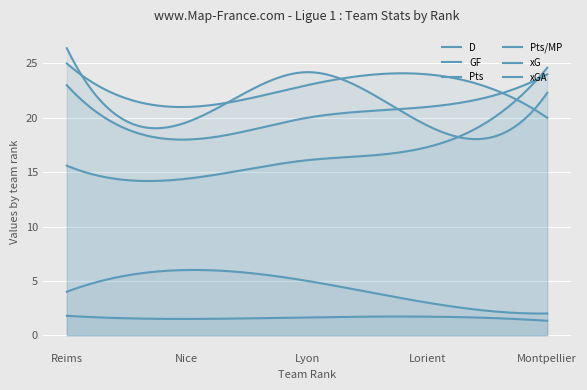

True or false: Pts/MP and xG intersect in this chart.

False